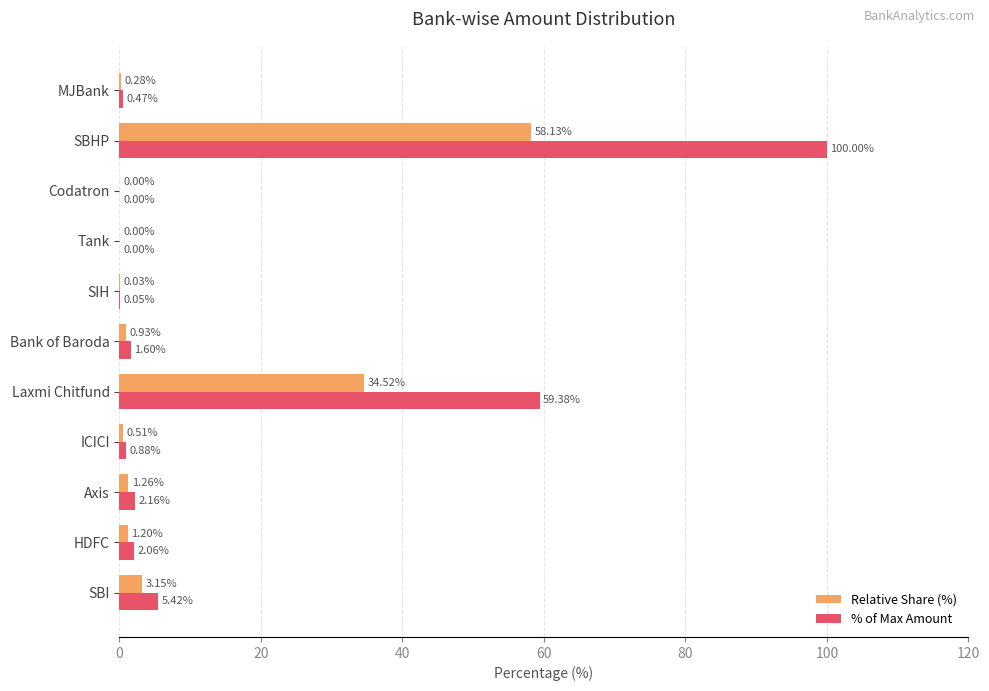

Which series has the largest total across all categories?

% of Max Amount